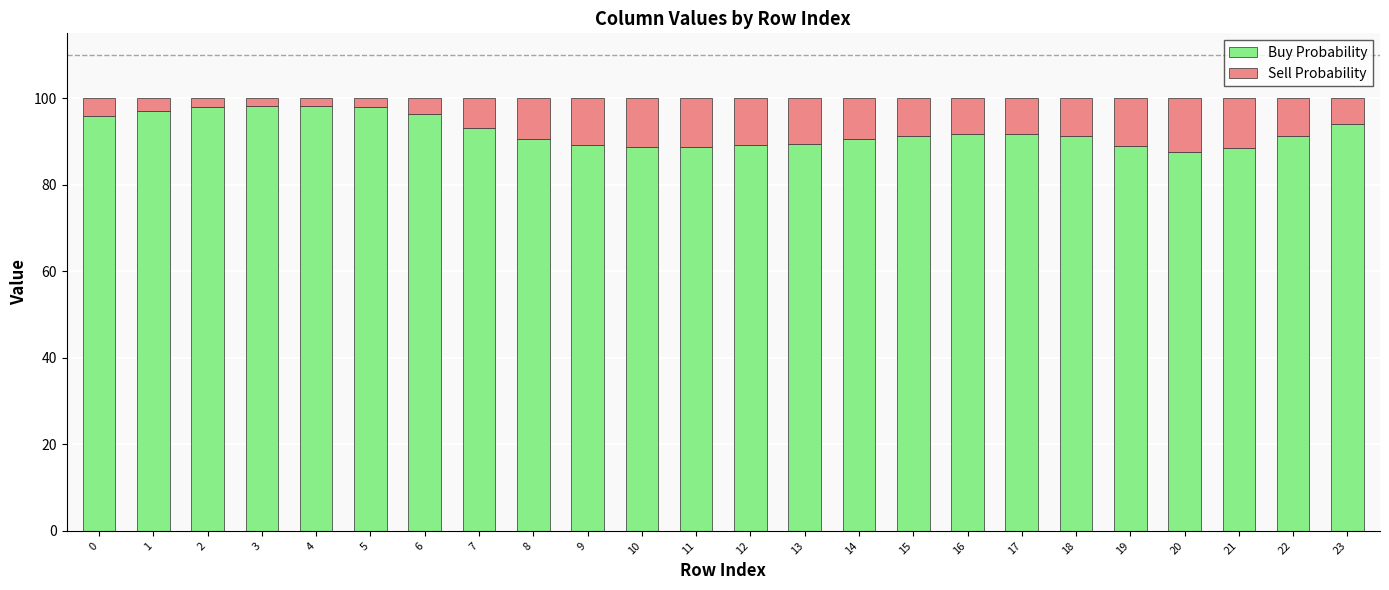

What is the sum of all Buy Probability values?

2217.1